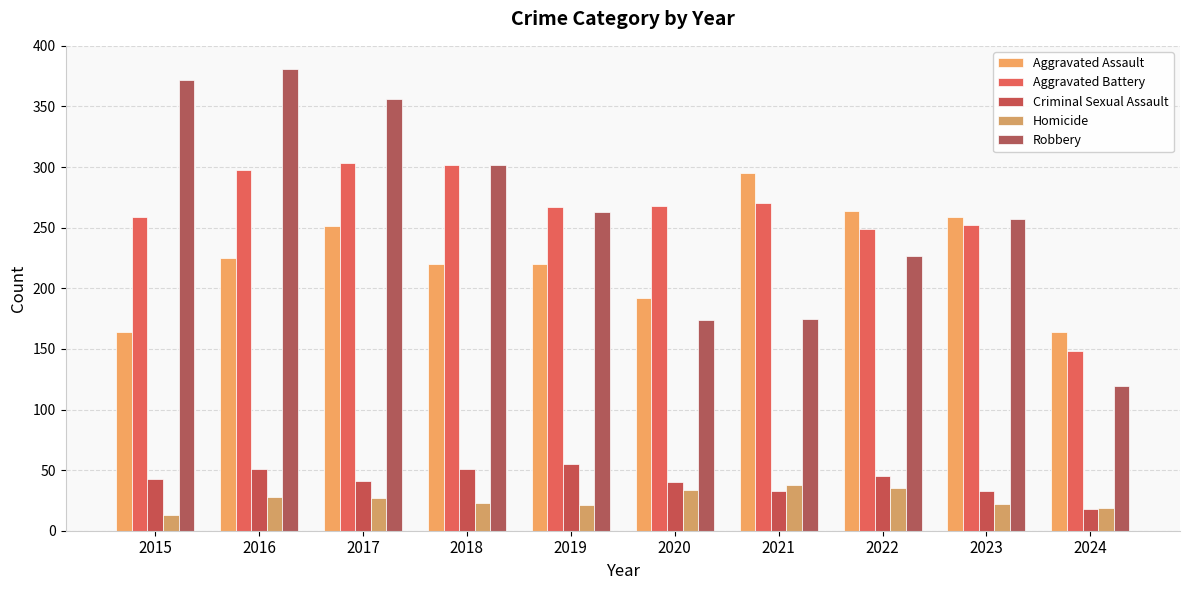

How many bars are there in each group?

5